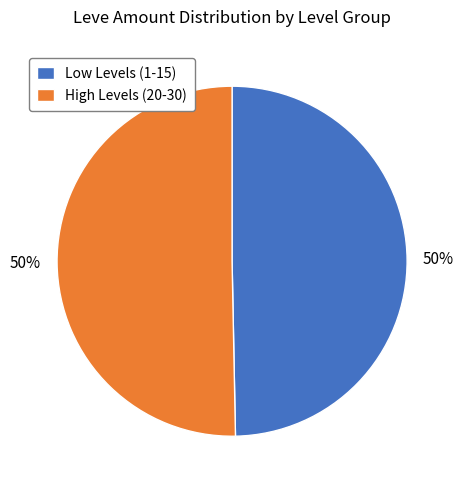

Is the sum of High Levels (20-30) and Low Levels (1-15) greater than half?

Yes